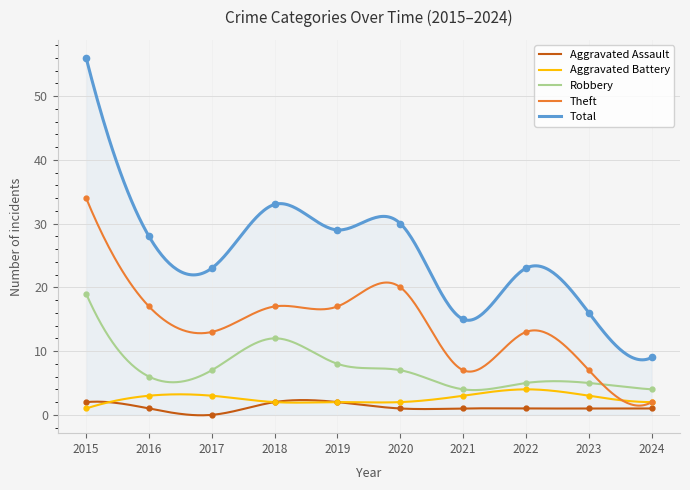

At how many categories does at least one series exceed 46?

1